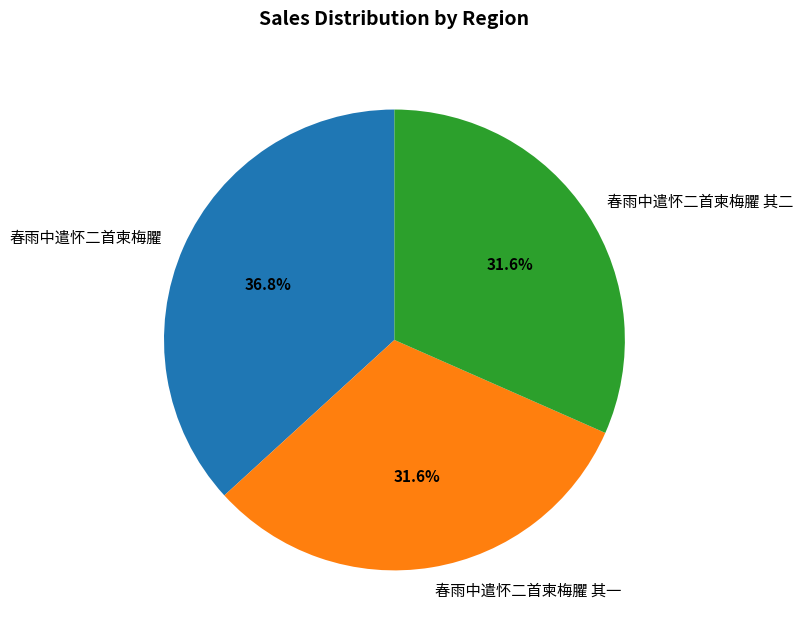

Does 春雨中遣怀二首柬梅臞 其一 account for over 50% of the chart?

No